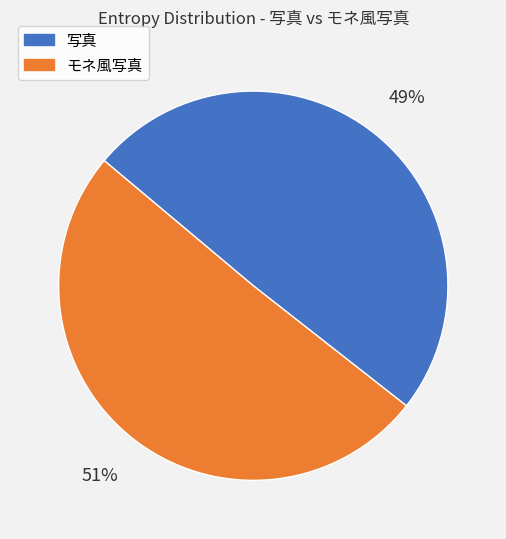

What is the majority slice?

モネ風写真